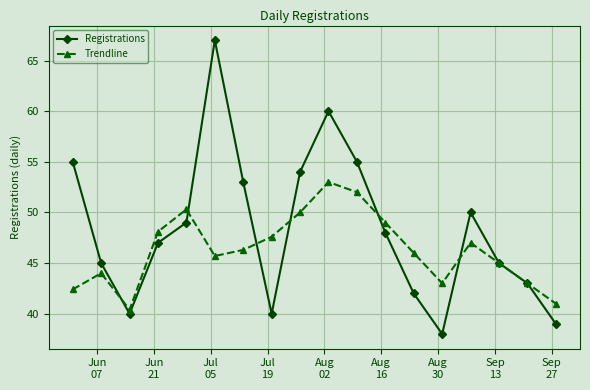

Rank the series by their average value, from highest to lowest.

Registrations, Trendline